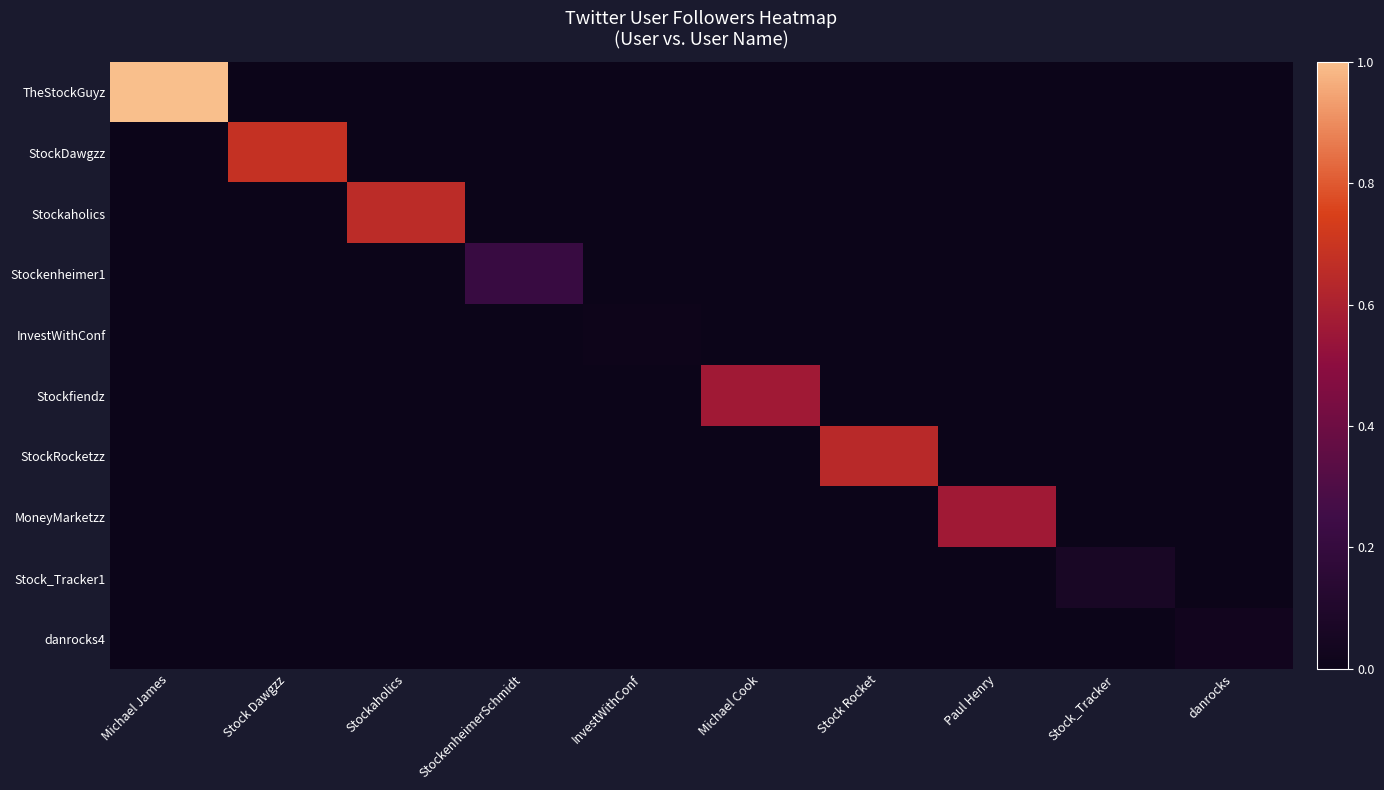

Reading left to right, extract all data points from this chart.

TheStockGuyz: Michael James=1.0	Stock Dawgzz=0.0	Stockaholics=0.0	StockenheimerSchmidt=0.0	InvestWithConf=0.0	Michael Cook=0.0	Stock Rocket=0.0	Paul Henry=0.0	Stock_Tracker=0.0	danrocks=0.0
StockDawgzz: Michael James=0.0	Stock Dawgzz=0.7	Stockaholics=0.0	StockenheimerSchmidt=0.0	InvestWithConf=0.0	Michael Cook=0.0	Stock Rocket=0.0	Paul Henry=0.0	Stock_Tracker=0.0	danrocks=0.0
Stockaholics: Michael James=0.0	Stock Dawgzz=0.0	Stockaholics=0.7	StockenheimerSchmidt=0.0	InvestWithConf=0.0	Michael Cook=0.0	Stock Rocket=0.0	Paul Henry=0.0	Stock_Tracker=0.0	danrocks=0.0
Stockenheimer1: Michael James=0.0	Stock Dawgzz=0.0	Stockaholics=0.0	StockenheimerSchmidt=0.2	InvestWithConf=0.0	Michael Cook=0.0	Stock Rocket=0.0	Paul Henry=0.0	Stock_Tracker=0.0	danrocks=0.0
InvestWithConf: Michael James=0.0	Stock Dawgzz=0.0	Stockaholics=0.0	StockenheimerSchmidt=0.0	InvestWithConf=0.0	Michael Cook=0.0	Stock Rocket=0.0	Paul Henry=0.0	Stock_Tracker=0.0	danrocks=0.0
Stockfiendz: Michael James=0.0	Stock Dawgzz=0.0	Stockaholics=0.0	StockenheimerSchmidt=0.0	InvestWithConf=0.0	Michael Cook=0.6	Stock Rocket=0.0	Paul Henry=0.0	Stock_Tracker=0.0	danrocks=0.0
StockRocketzz: Michael James=0.0	Stock Dawgzz=0.0	Stockaholics=0.0	StockenheimerSchmidt=0.0	InvestWithConf=0.0	Michael Cook=0.0	Stock Rocket=0.6	Paul Henry=0.0	Stock_Tracker=0.0	danrocks=0.0
MoneyMarketzz: Michael James=0.0	Stock Dawgzz=0.0	Stockaholics=0.0	StockenheimerSchmidt=0.0	InvestWithConf=0.0	Michael Cook=0.0	Stock Rocket=0.0	Paul Henry=0.6	Stock_Tracker=0.0	danrocks=0.0
Stock_Tracker1: Michael James=0.0	Stock Dawgzz=0.0	Stockaholics=0.0	StockenheimerSchmidt=0.0	InvestWithConf=0.0	Michael Cook=0.0	Stock Rocket=0.0	Paul Henry=0.0	Stock_Tracker=0.1	danrocks=0.0
danrocks4: Michael James=0.0	Stock Dawgzz=0.0	Stockaholics=0.0	StockenheimerSchmidt=0.0	InvestWithConf=0.0	Michael Cook=0.0	Stock Rocket=0.0	Paul Henry=0.0	Stock_Tracker=0.0	danrocks=0.0